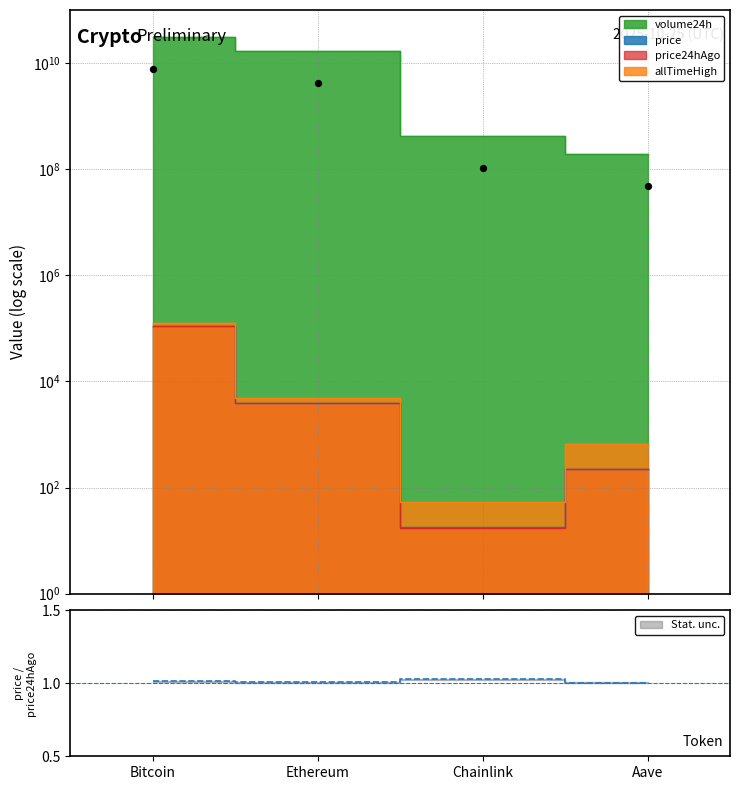

At which category is the sum across all series the highest?

Bitcoin